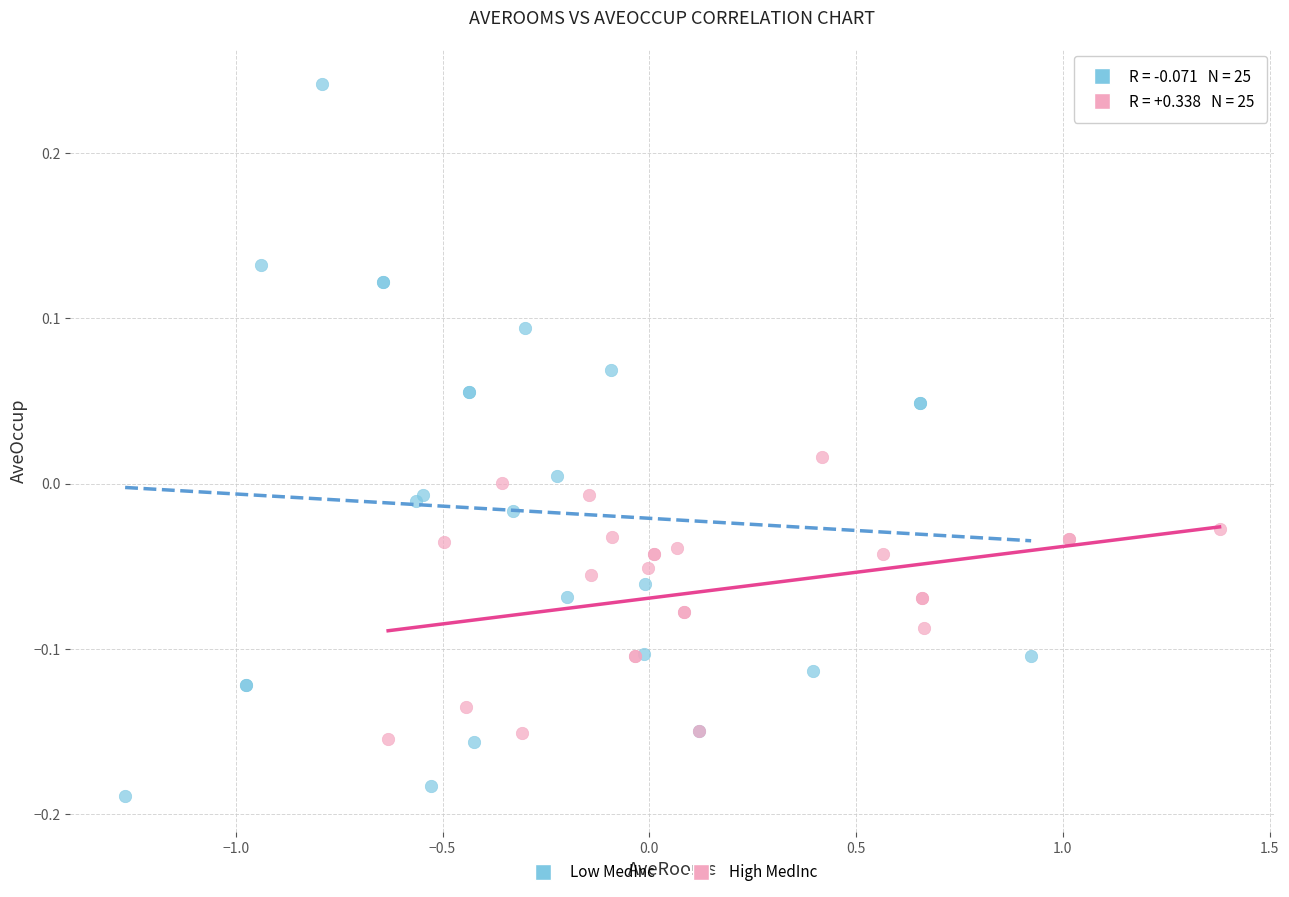

Which series contains the lowest Y value?

Low MedInc